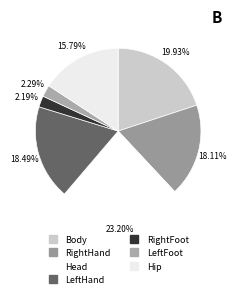

Which has a higher value, Head or LeftHand?

Head